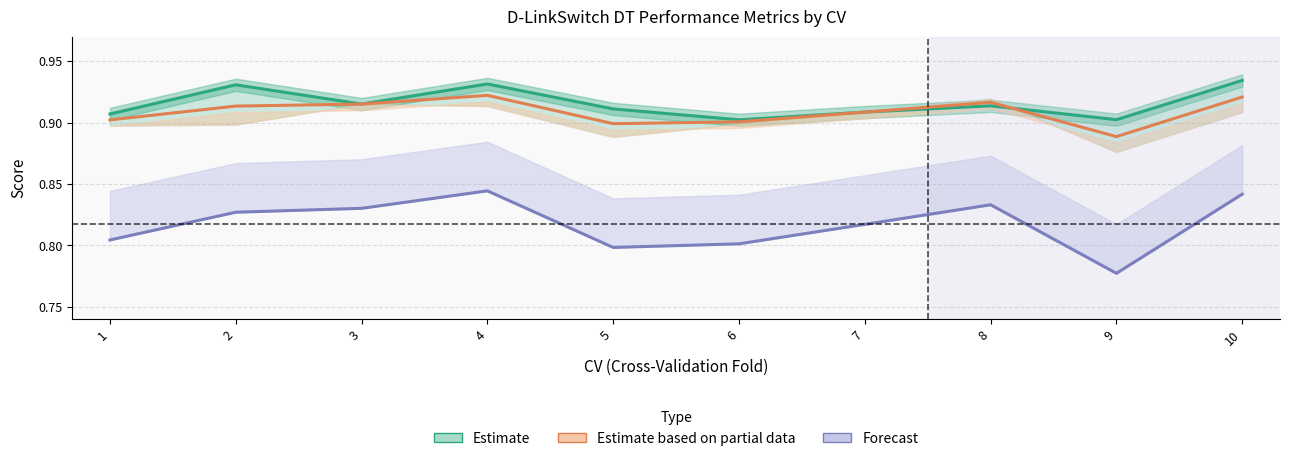

True or false: F1-score has a value of 0.9 at 6.

True